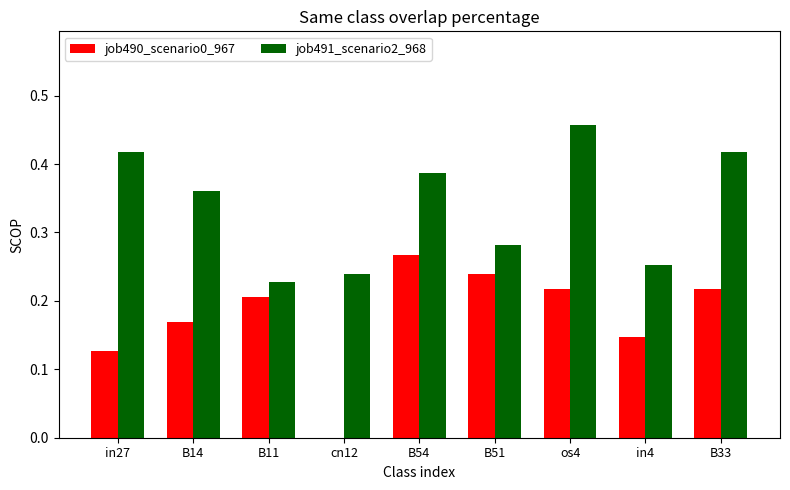

The value of job491_scenario2_968 at os4 is 0.2. True or false?

False